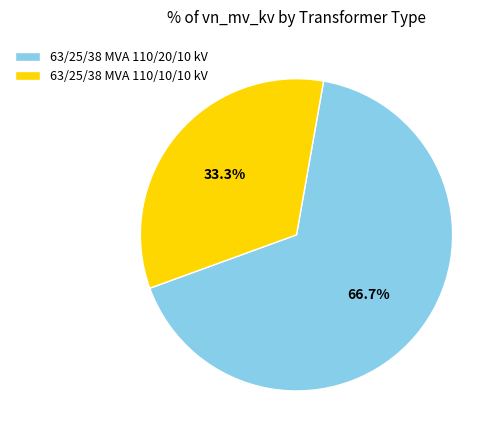

Approximately how many times larger is the value at 63/25/38 MVA 110/10/10 kV compared to 63/25/38 MVA 110/20/10 kV?

0.5